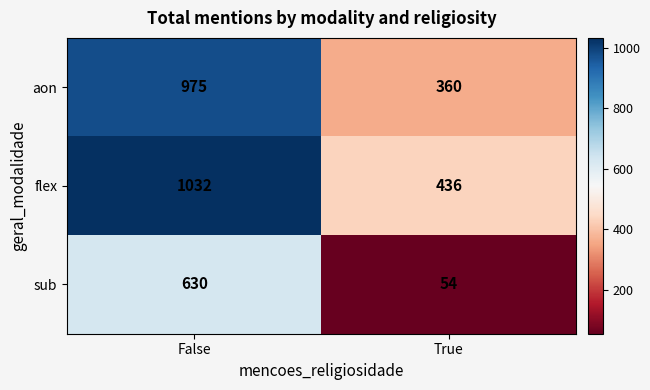

How many distinct data groups are displayed?

3